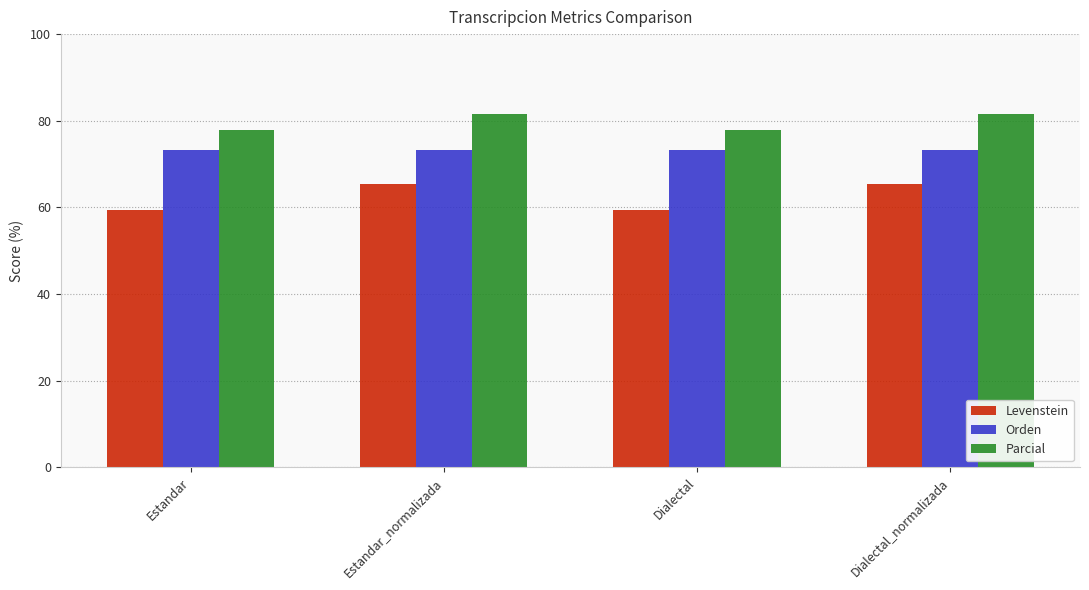

Reading left to right, what are all the values shown in this chart?

Levenstein: 59.5	65.4	59.5	65.4
Orden: 73.2	73.2	73.2	73.2
Parcial: 77.8	81.6	77.8	81.6